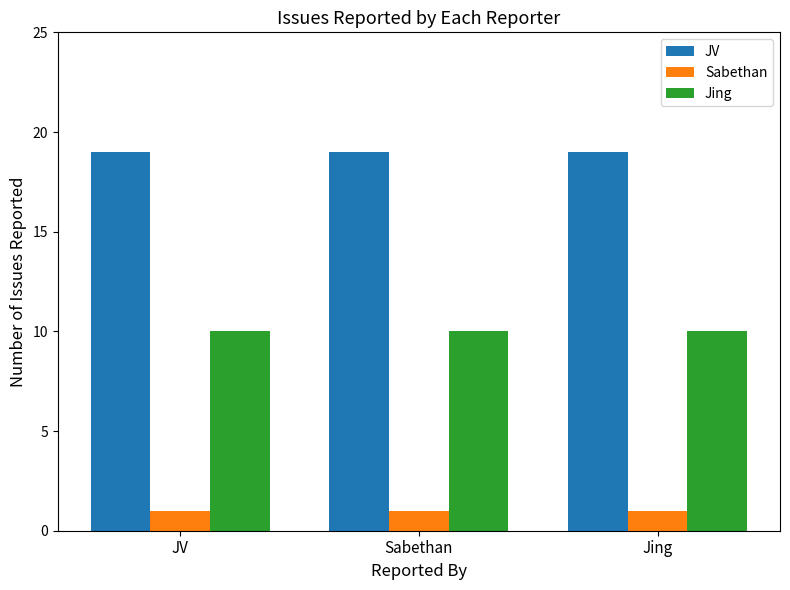

Is it true that Jing equals 13 at JV?

False